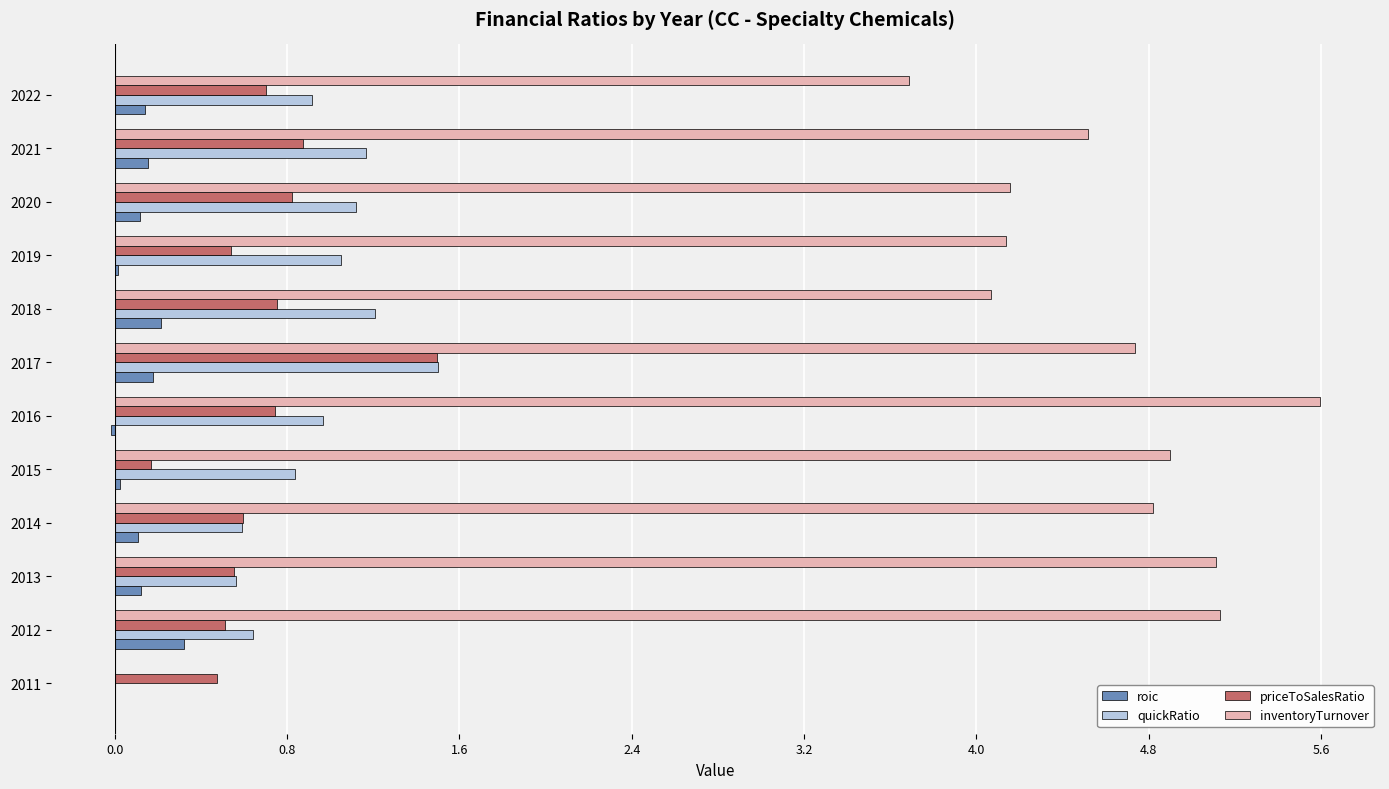

Which series has the largest total across all categories?

inventoryTurnover